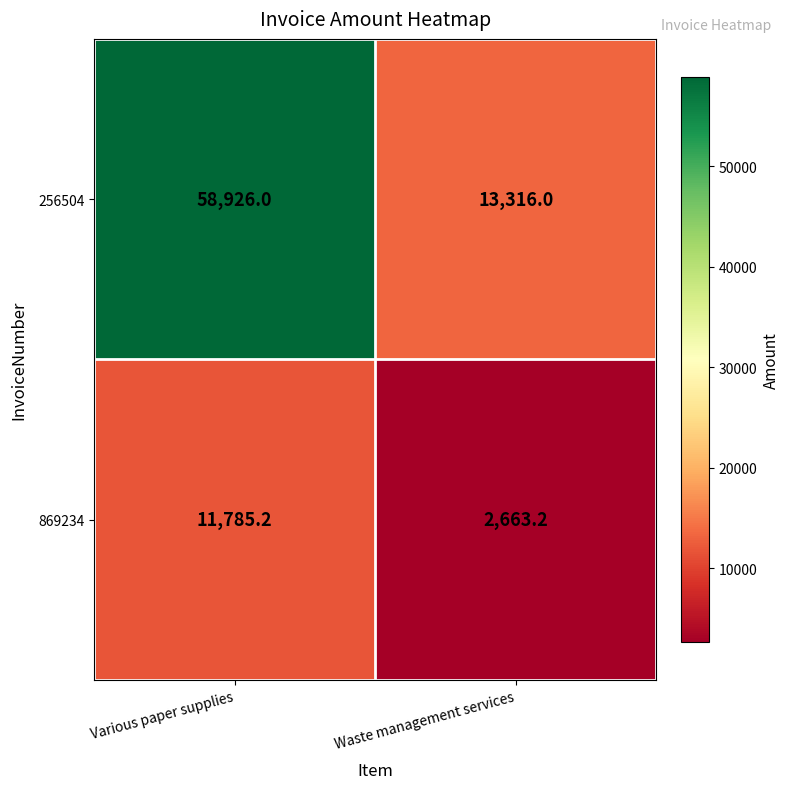

Which label corresponds to the largest value in the chart?

Various paper supplies